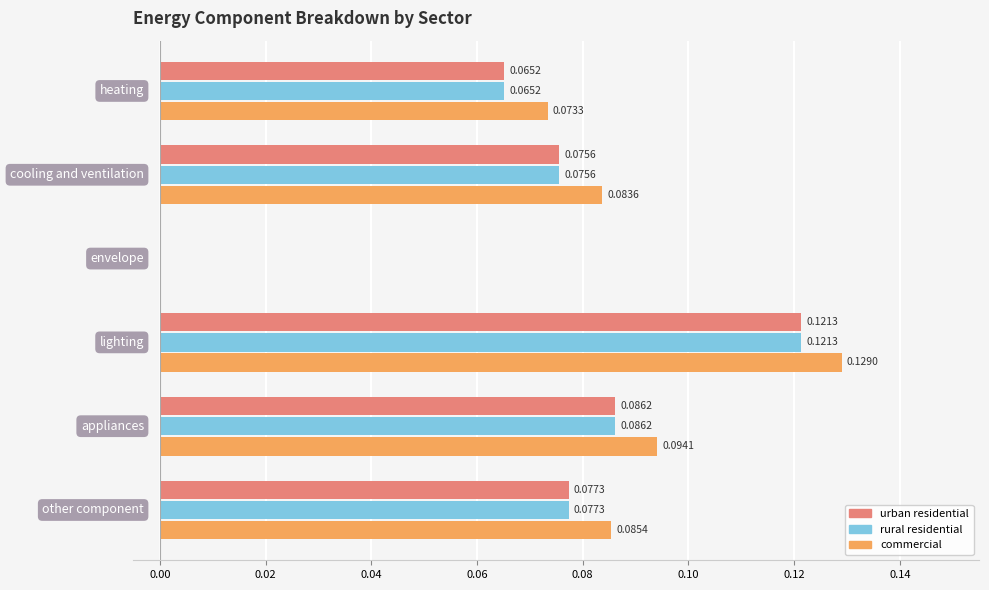

What is the sum of all rural residential values?

0.4